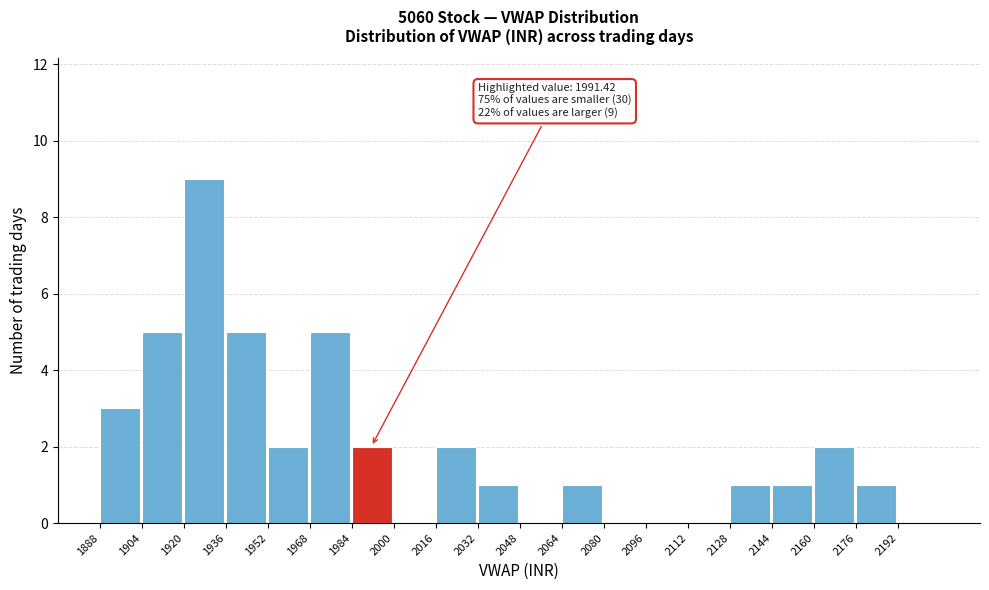

Which range on the x-axis has the tallest bar?

1920 to 1936